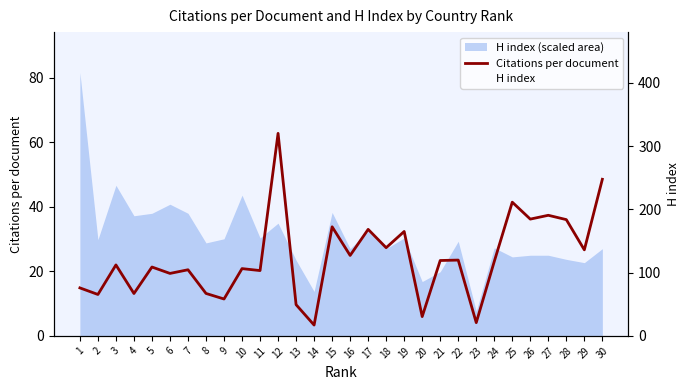

True or false: Citations per document has a value of 48.5 at 30.

True